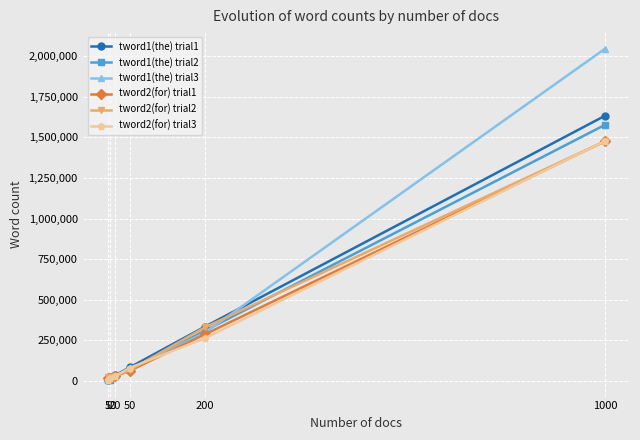

Is it true that tword1(the) trial2 equals 494230 at 200?

False